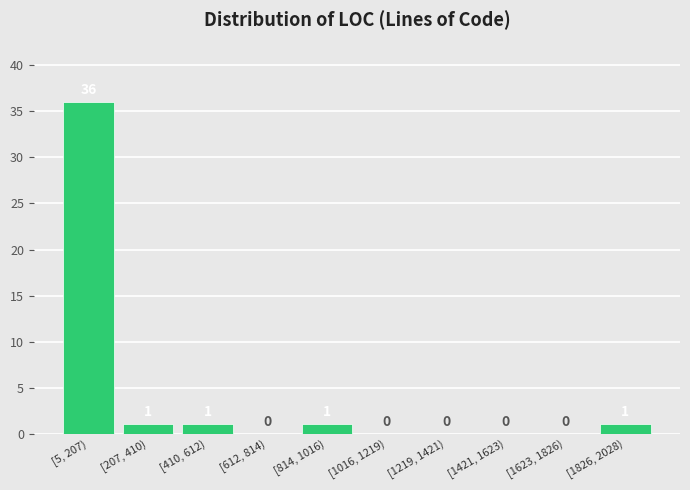

Reading left to right, extract all data points from this chart.

[5, 207)=36	[207, 410)=1	[410, 612)=1	[612, 814)=0	[814, 1016)=1	[1016, 1219)=0	[1219, 1421)=0	[1421, 1623)=0	[1623, 1826)=0	[1826, 2028)=1